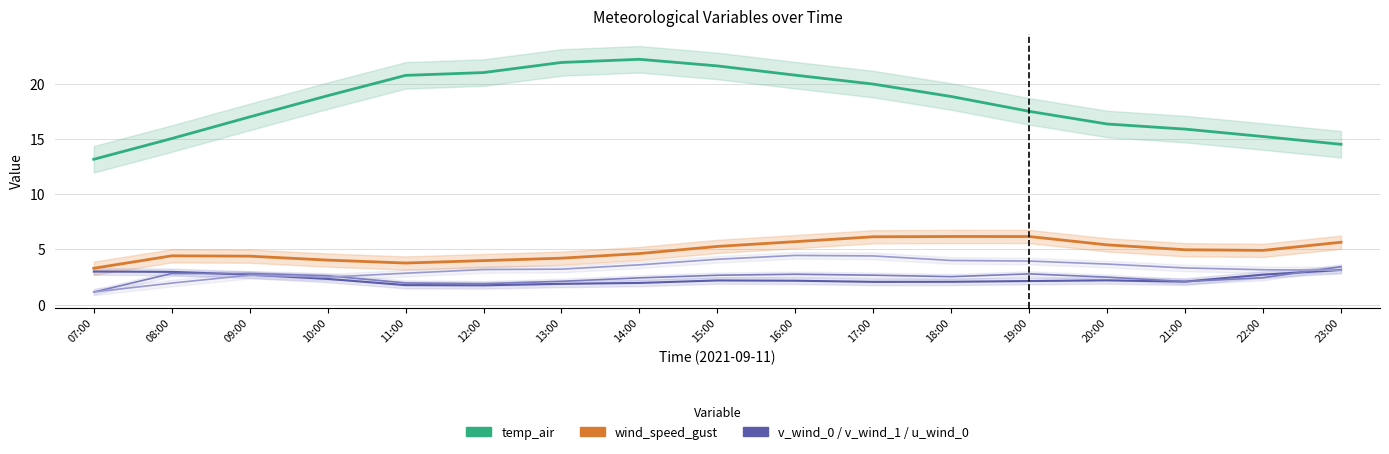

How many lines are shown in the chart?

5